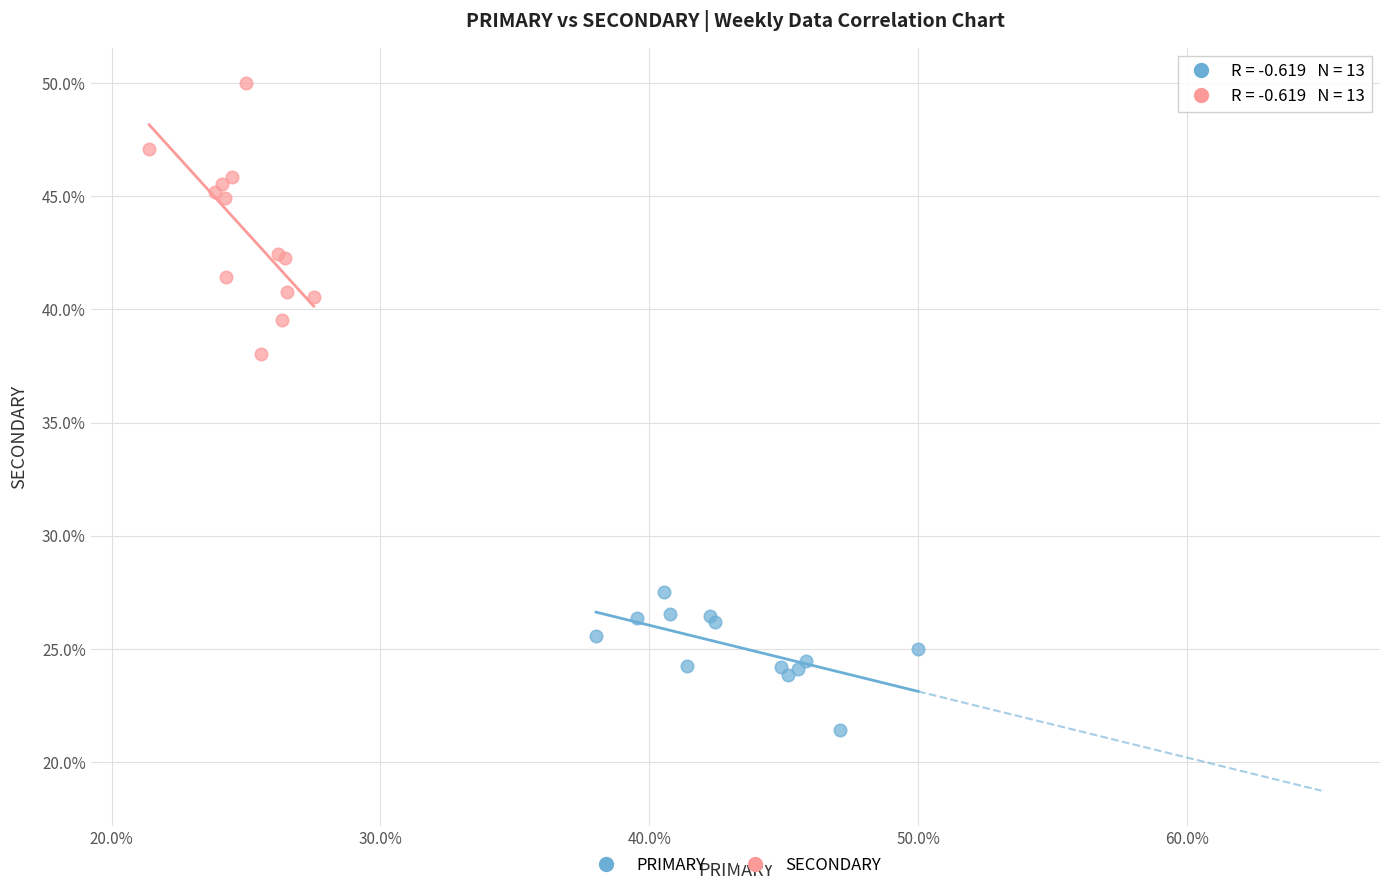

What are all the series names shown in the legend?

PRIMARY, SECONDARY